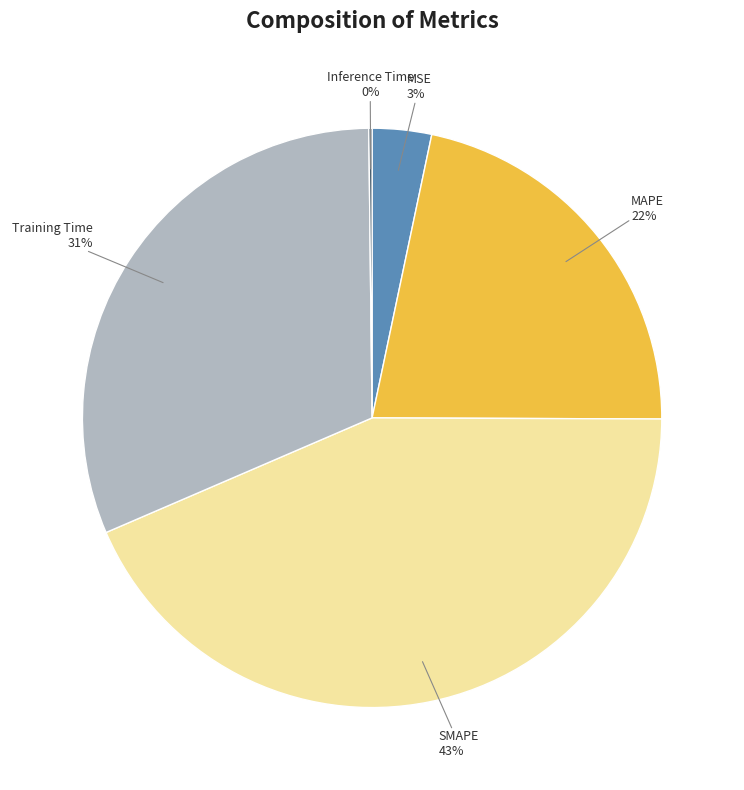

To the nearest percent, what is the difference between the largest and smallest slice percentages?

43%